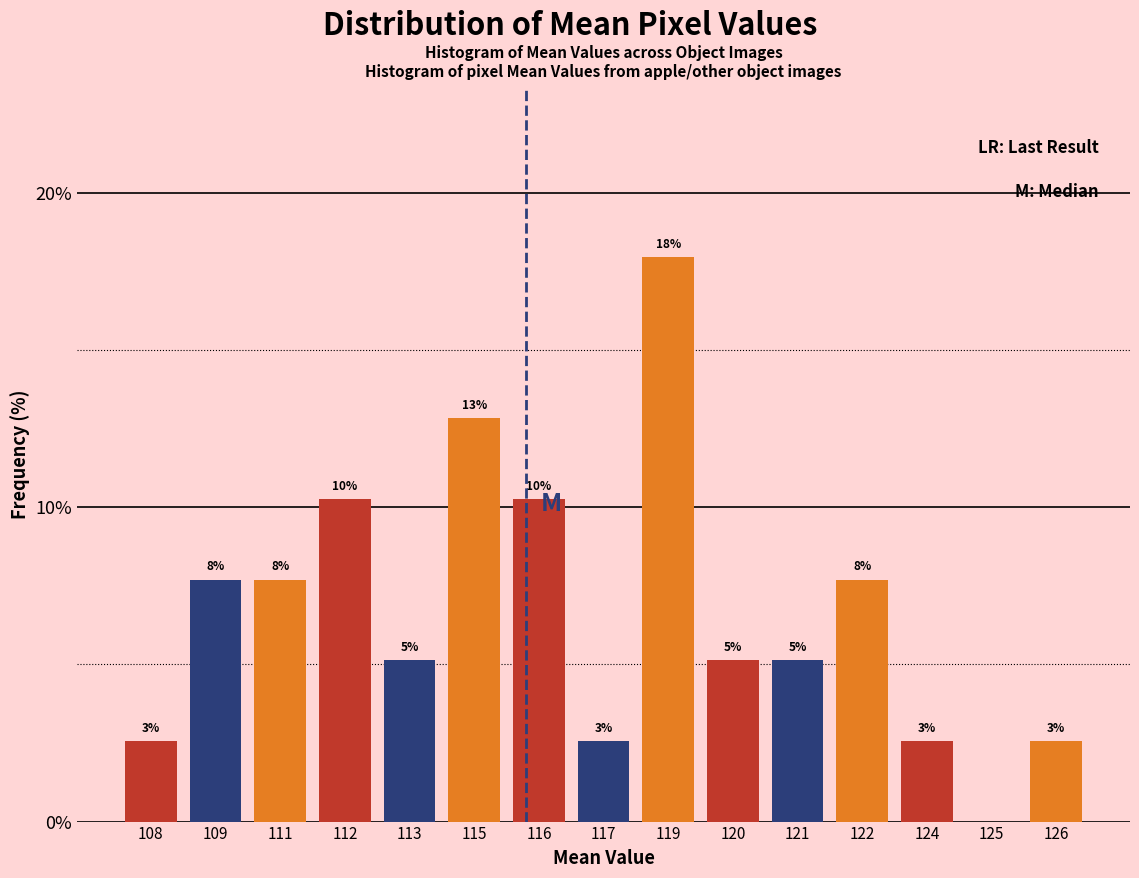

Are the bars horizontal?

No